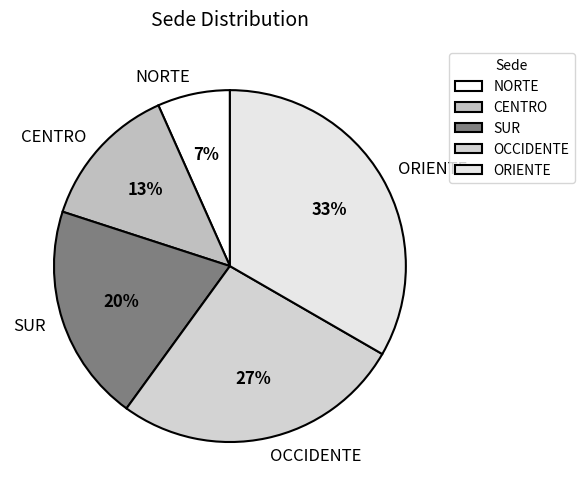

Does SUR represent more than half of the total?

No